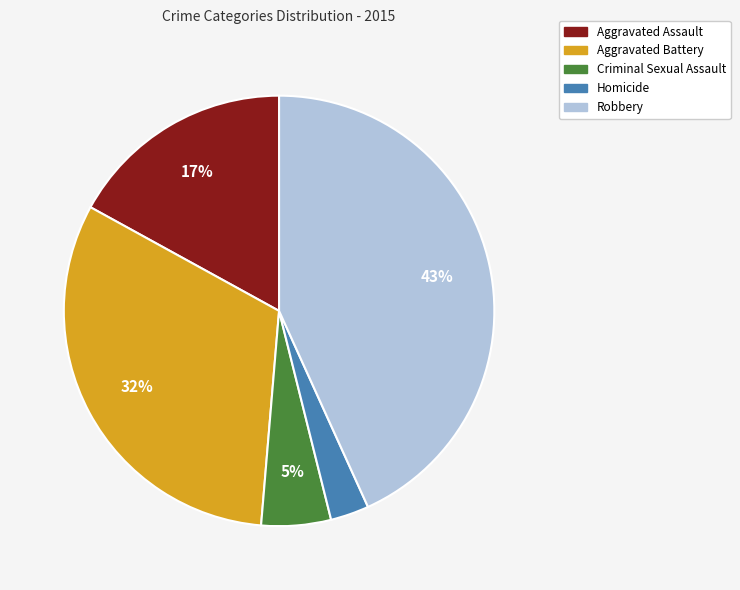

To the nearest percent, what percentage of the pie is Robbery?

43%